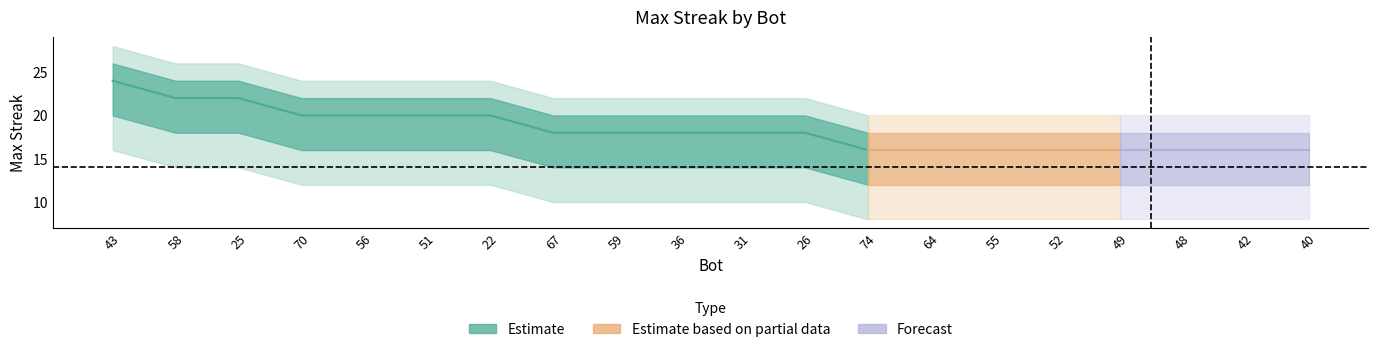

Reading left to right, transcribe all the data shown in this chart.

maxStreak: 24	22	22	20	20	20	20	18	18	18	18	18	16	16	16	16	16	16	16	16
upper: 26	24	24	22	22	22	22	20	20	20	20	20	18	18	18	18	18	18	18	18
lower: 20	18	18	16	16	16	16	14	14	14	14	14	12	12	12	12	12	12	12	12
upper2: 28	26	26	24	24	24	24	22	22	22	22	22	20	20	20	20	20	20	20	20
lower2: 16	14	14	12	12	12	12	10	10	10	10	10	8	8	8	8	8	8	8	8